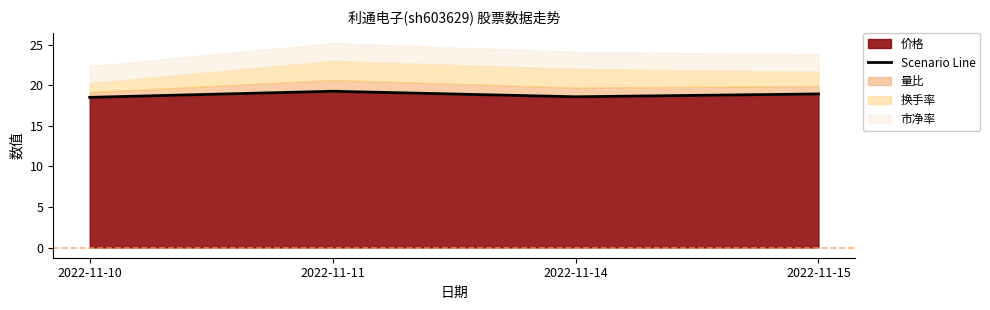

Reading left to right, extract all data points from this chart.

18.5	19.2	18.6	18.9